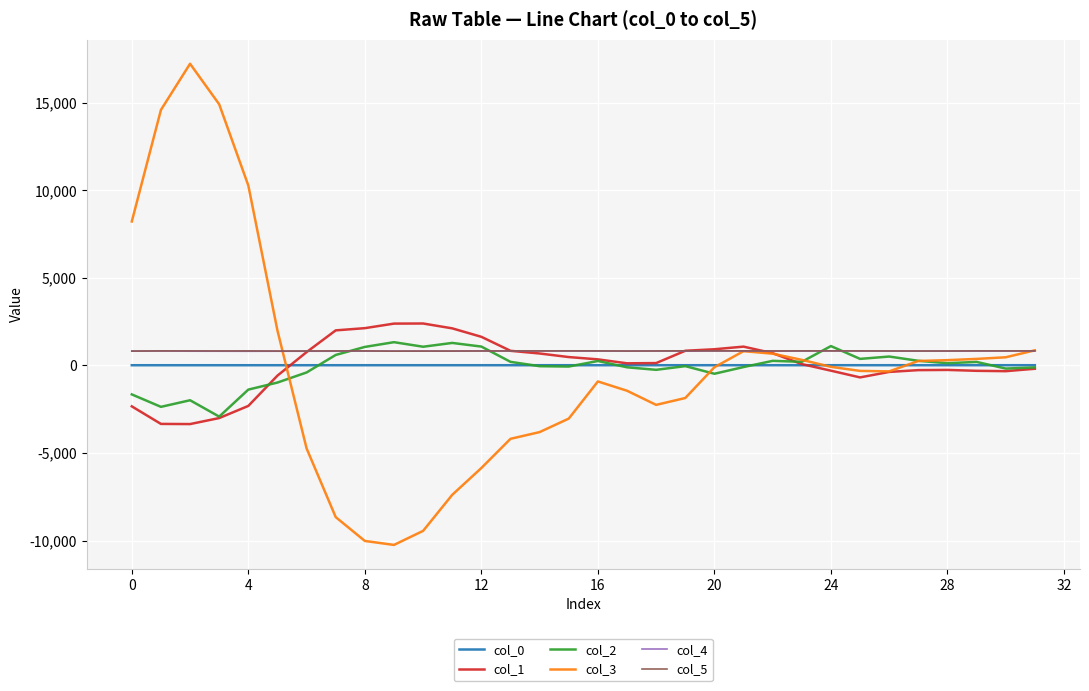

Which series has the widest spread of values?

col_3